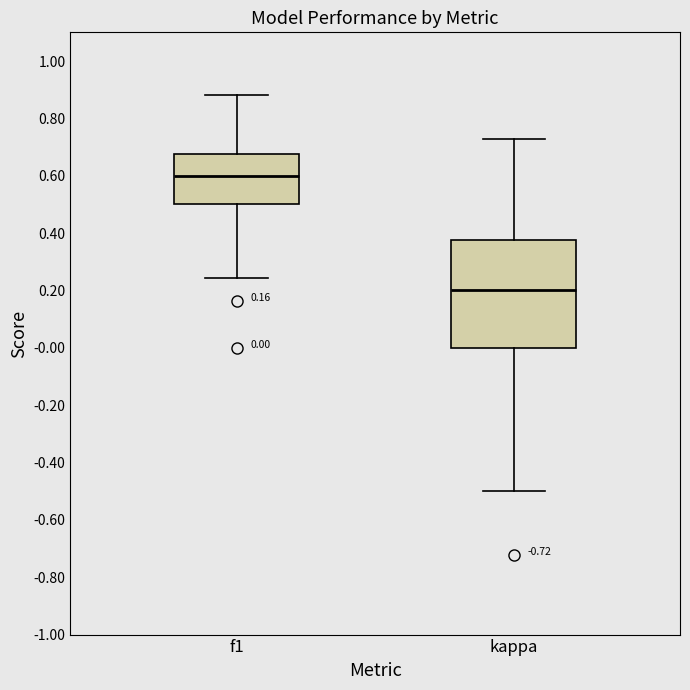

Which box is the tallest, from its lower edge to its upper edge?

kappa